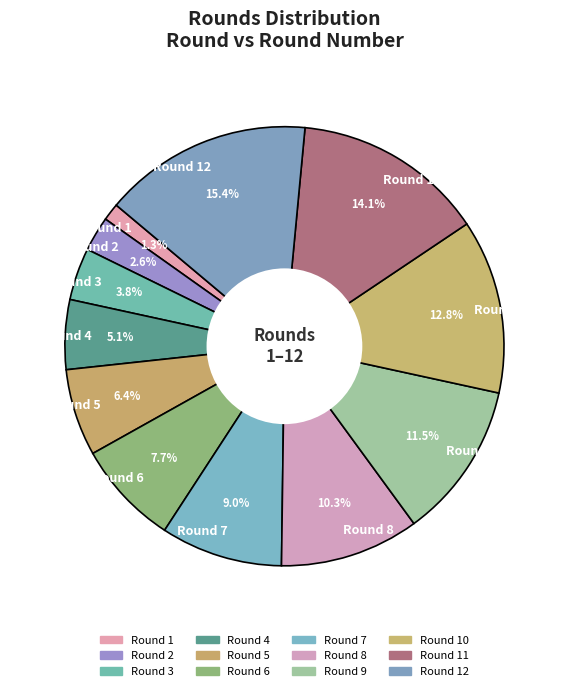

Combined, do Round 10 and Round 4 account for over 50%?

No